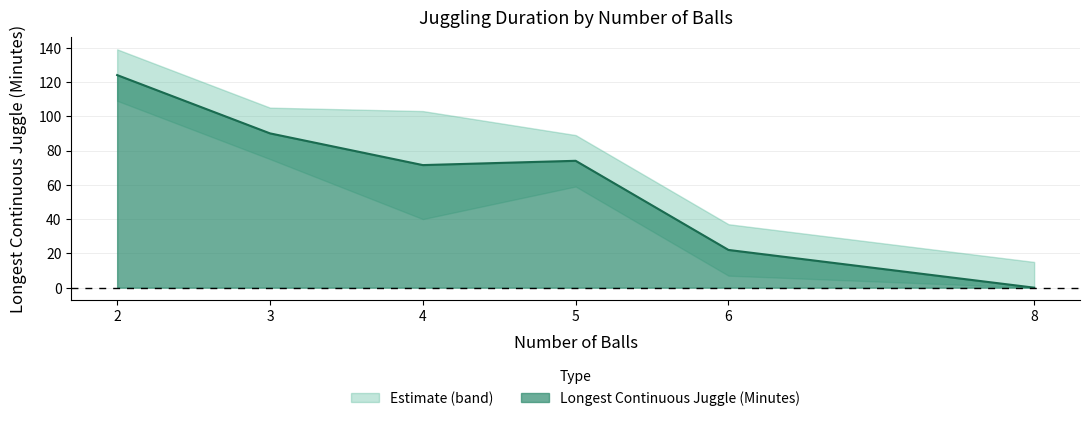

At which category does the data reach its first local peak?

5